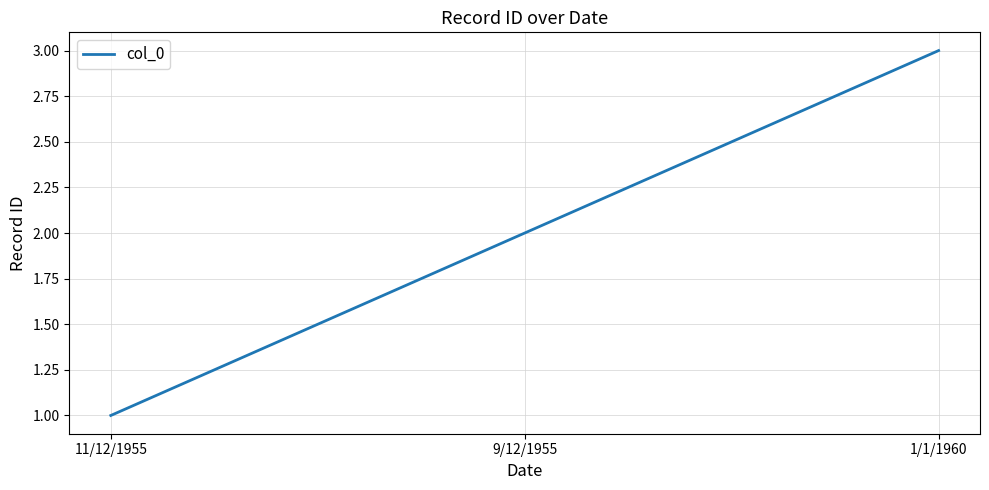

Rank the categories by value from highest to lowest.

1/1/1960, 9/12/1955, 11/12/1955